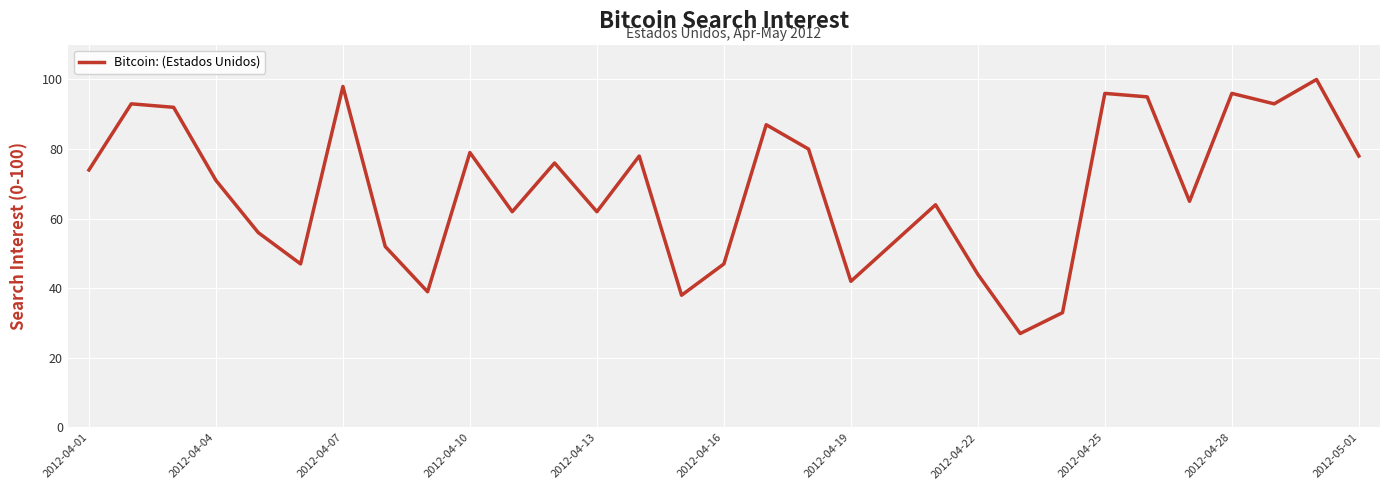

What is the minimum value shown in the chart?

27